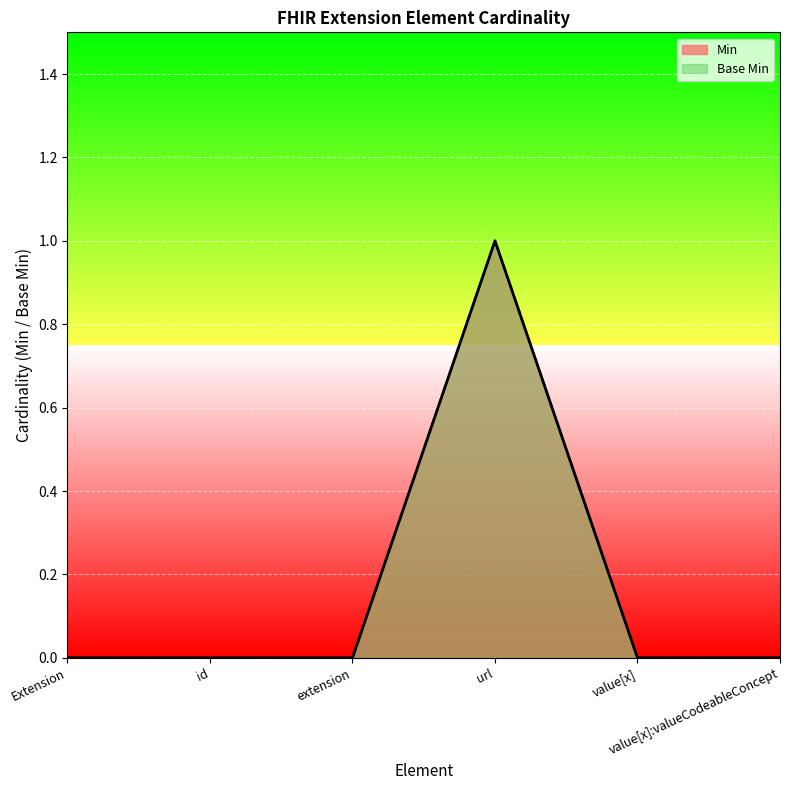

Does the chart display data point markers on the line(s)?

No